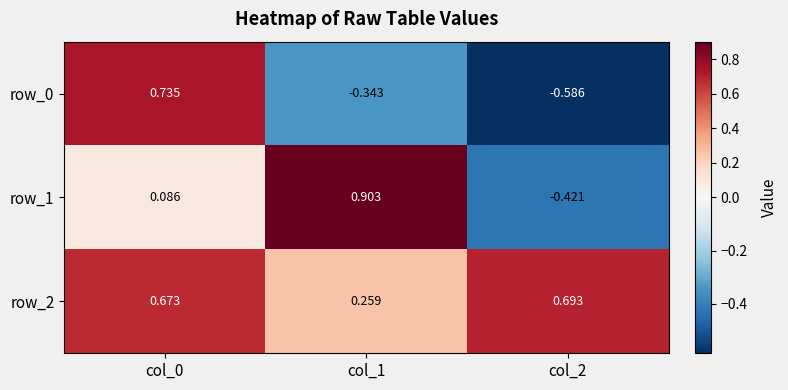

What is the sum of all row_2 values?

1.6